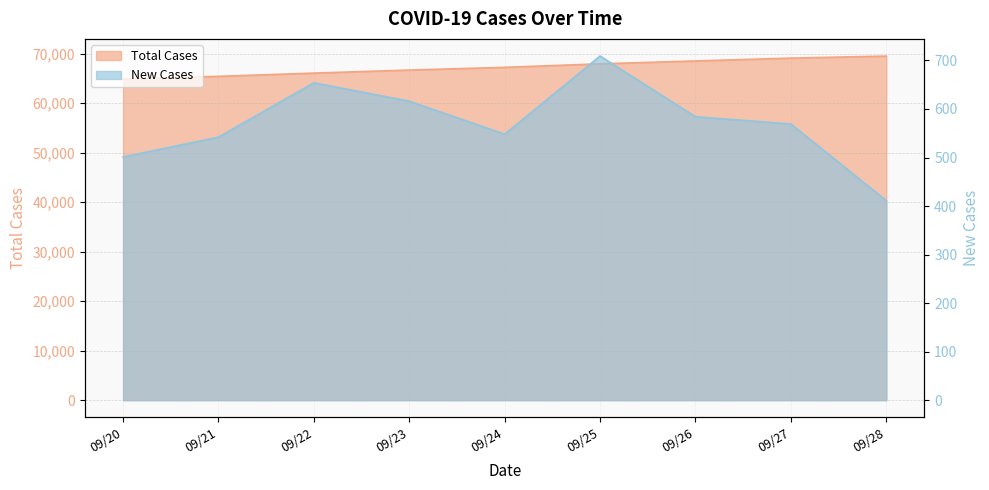

Which series has the widest spread of values?

Total Cases